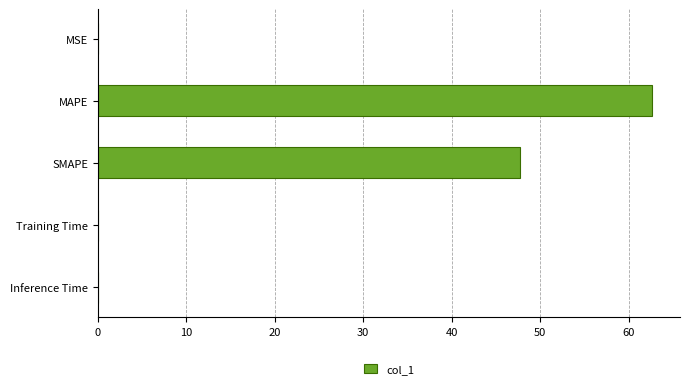

The chart shows a value of 0.0 at MSE. True or false?

True